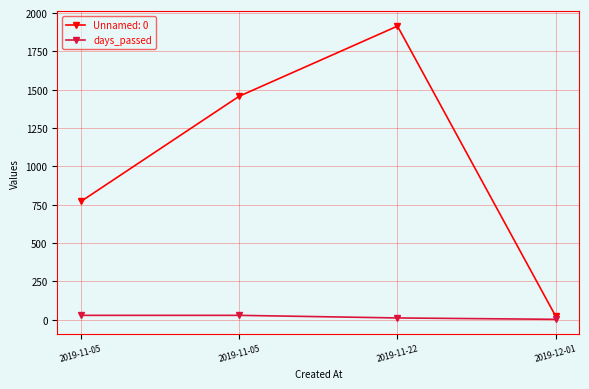

What are all the series names shown in the legend?

Unnamed: 0, days_passed